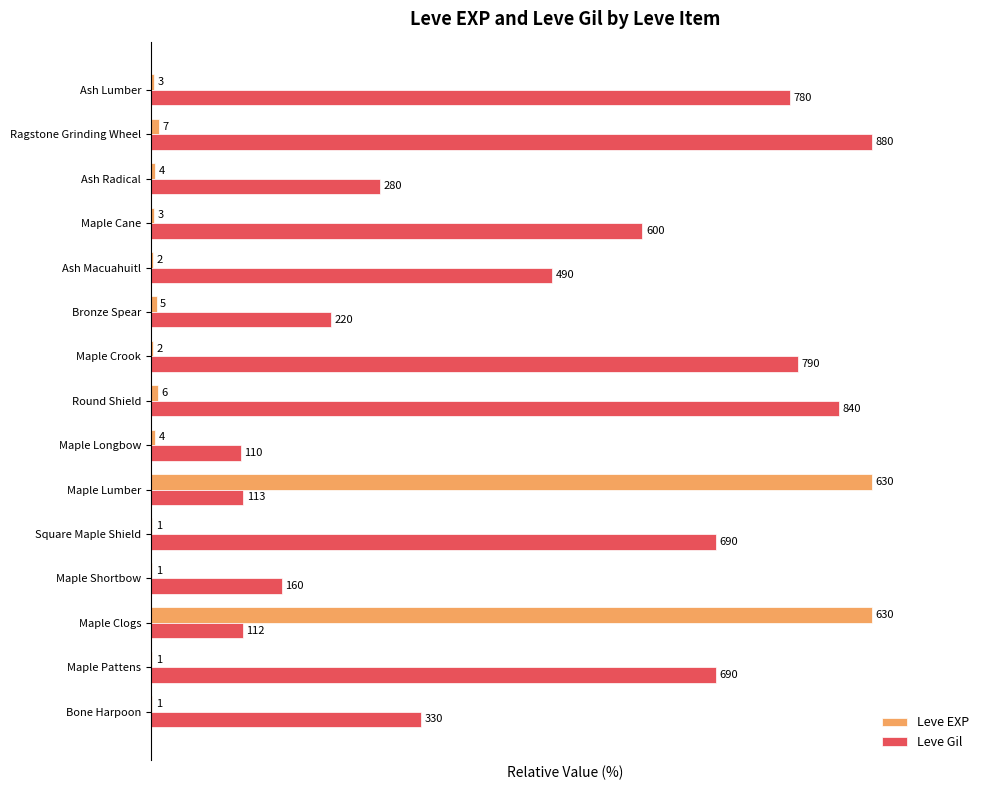

What are all the series names shown in the legend?

Leve EXP, Leve Gil